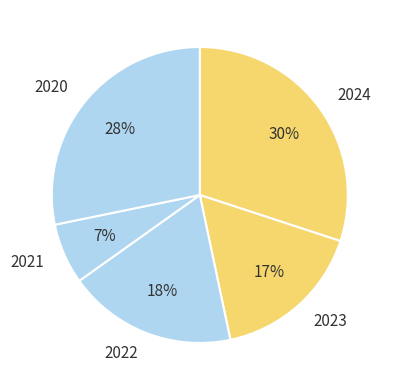

Do 2020 and 2022 together represent more than half of the pie?

No